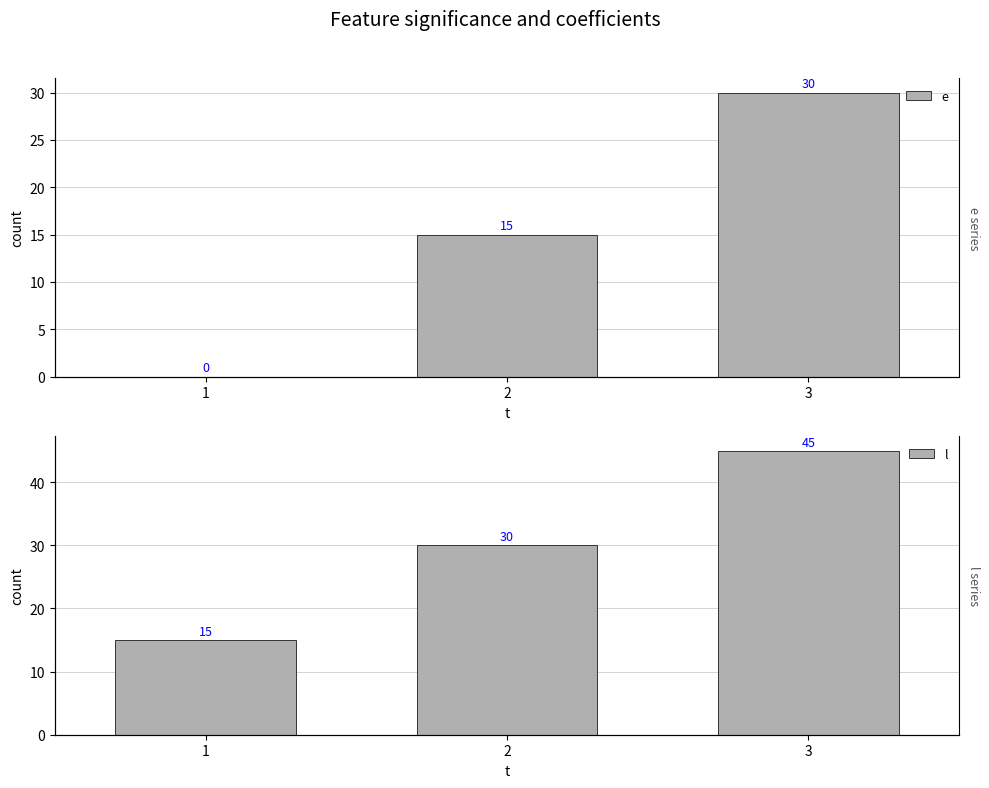

Which category has the lowest value in the l series?

1